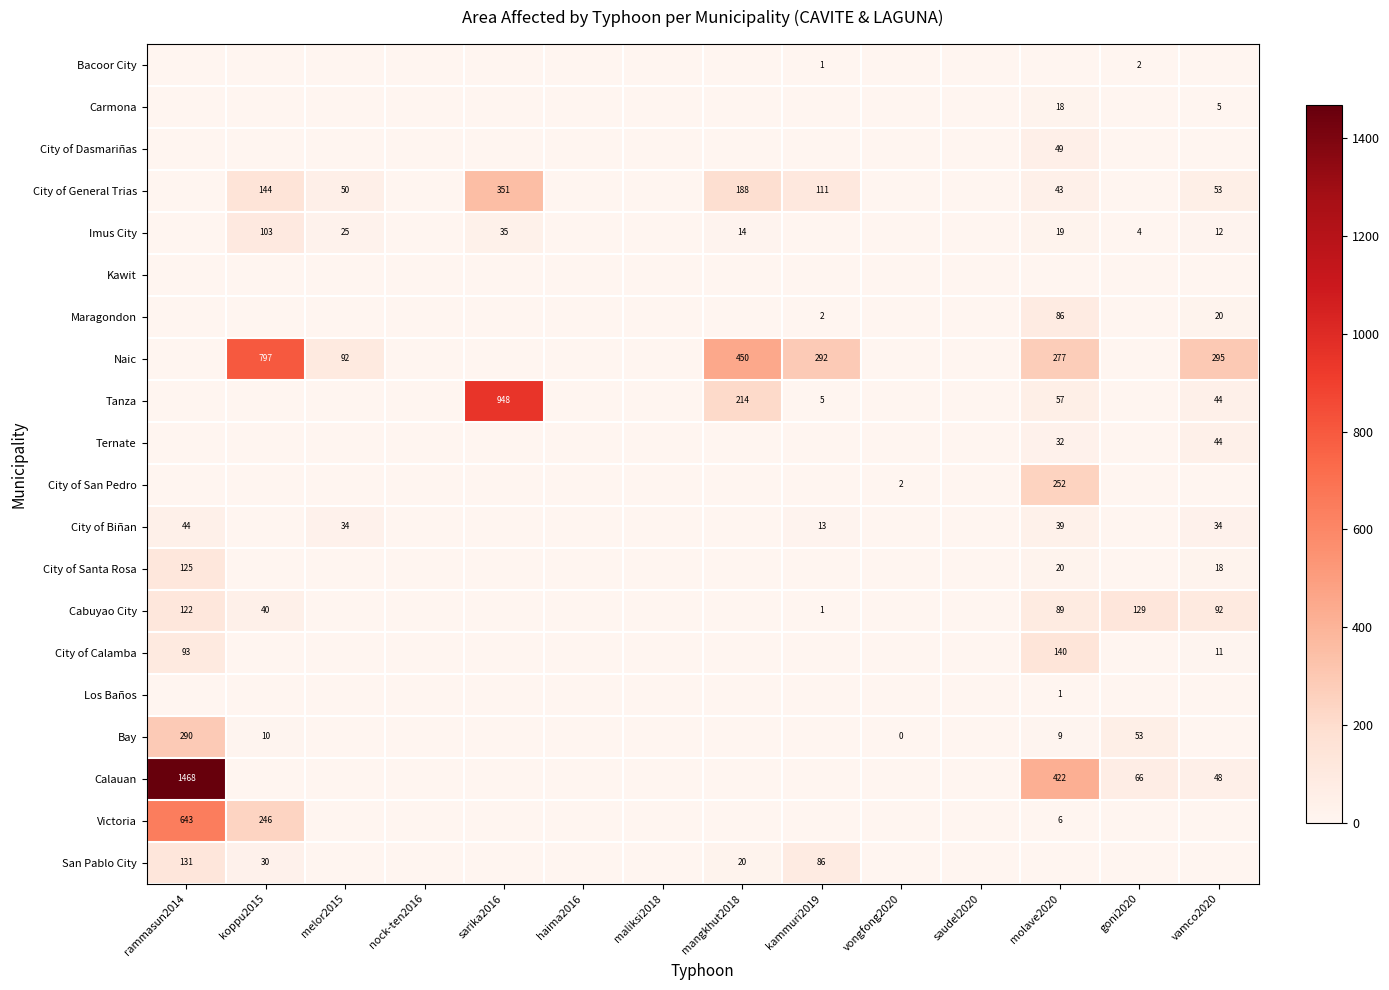

Which label corresponds to the smallest value in the chart?

rammasun2014